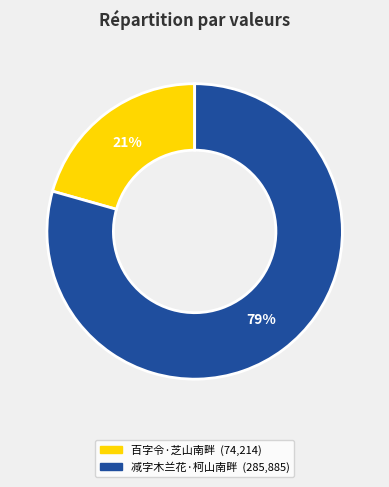

Count the number of slices in the pie.

2